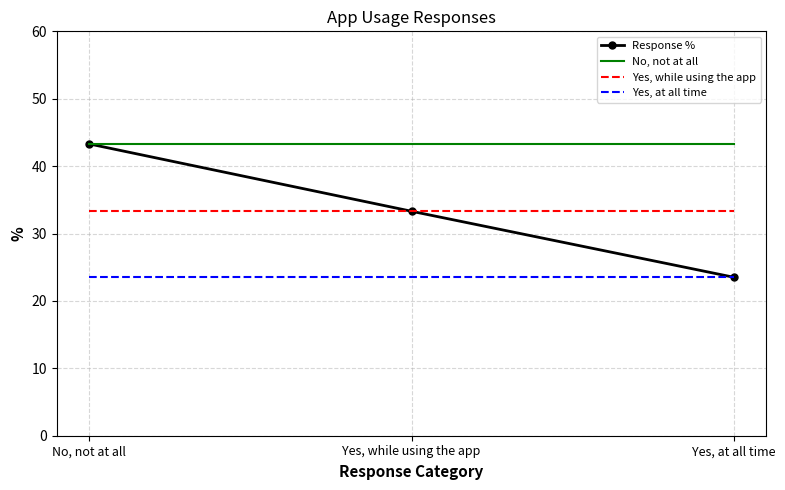

The value of Yes, while using the app at Yes, while using the app is 10.1. True or false?

False